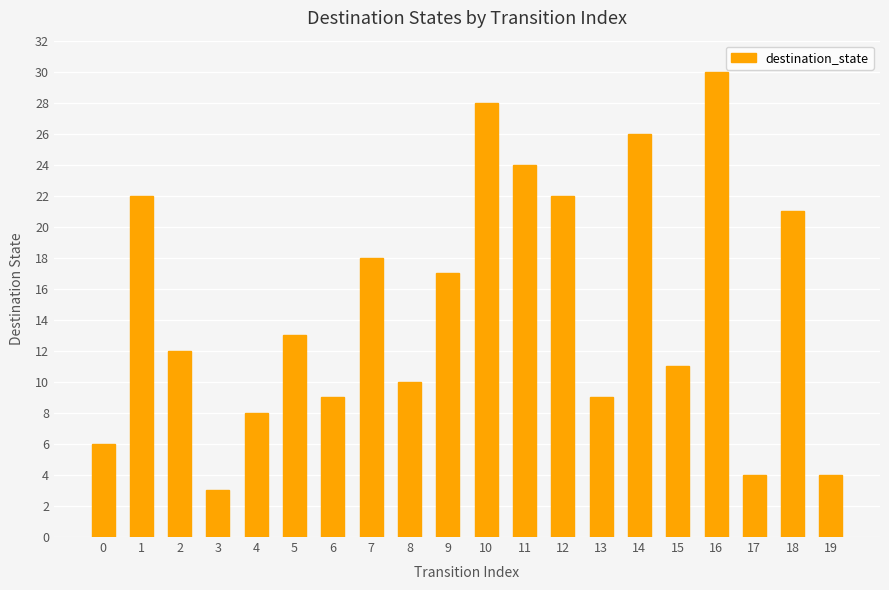

At which label is the value closest to 16?

9